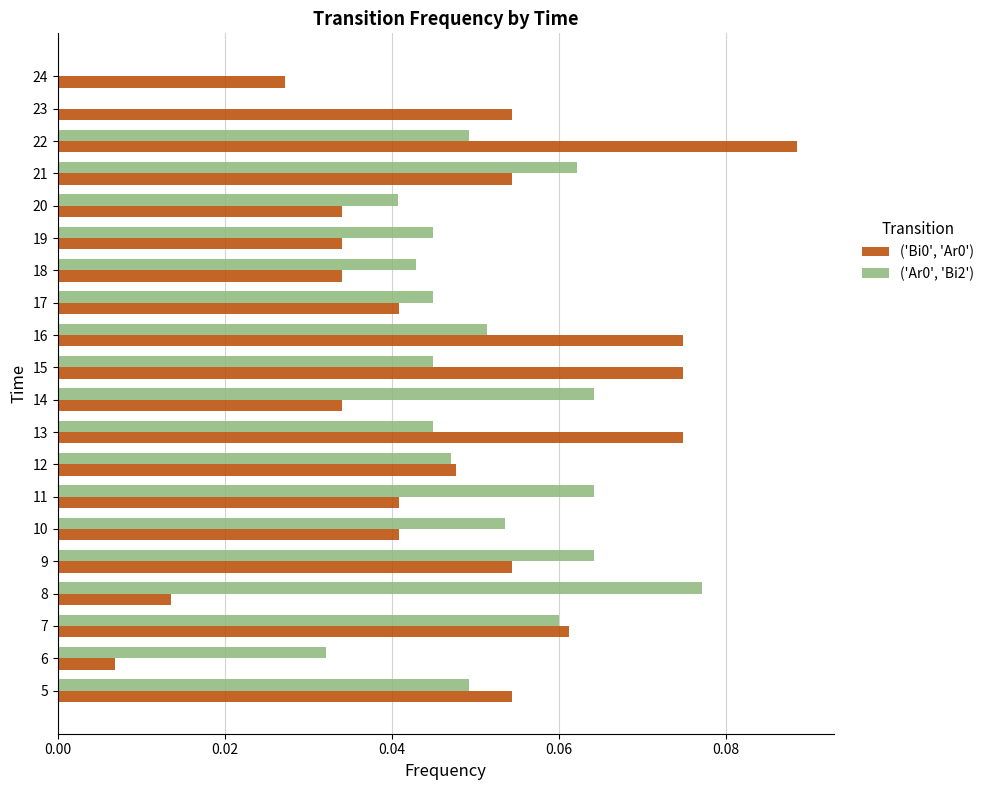

At which category does the chart reach its peak across all series?

22